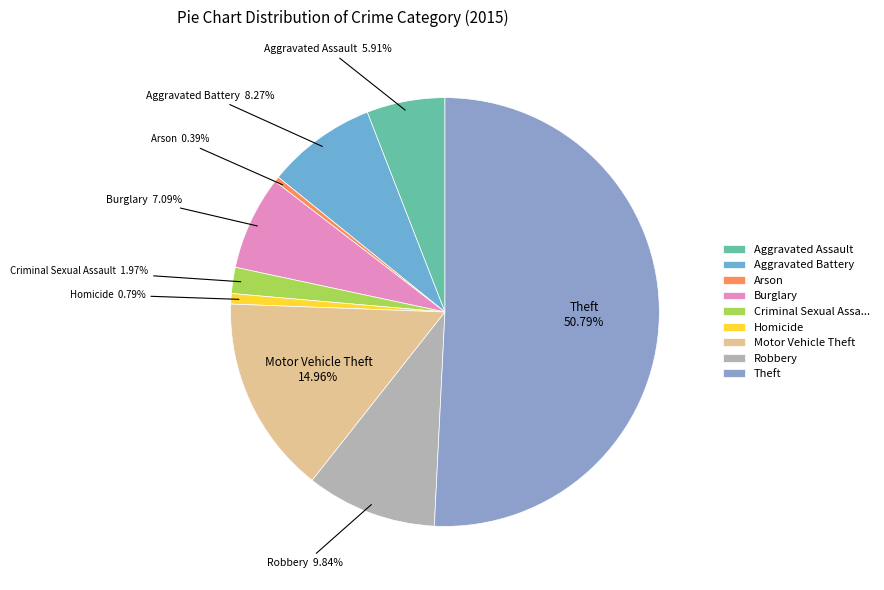

How many slices are in this pie chart?

9